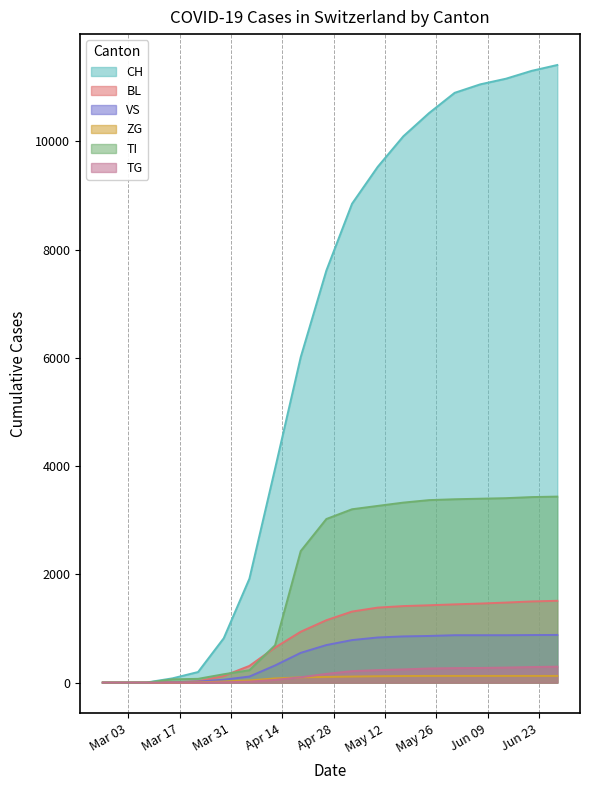

What is the greatest value displayed?

11411